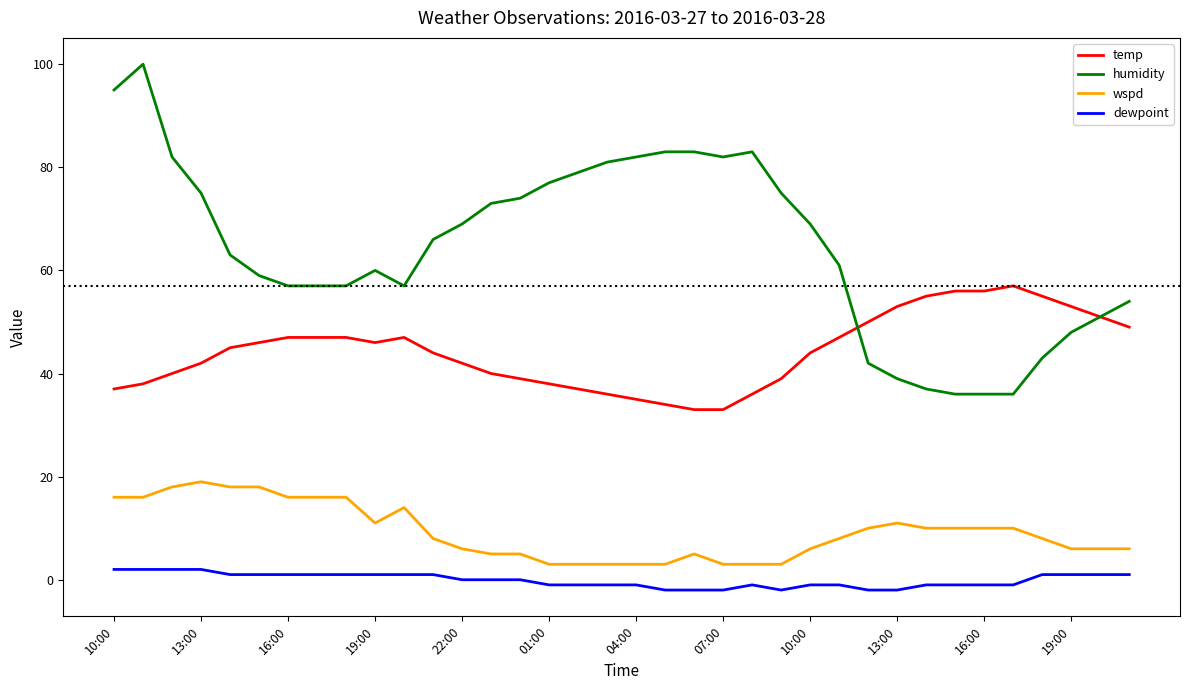

Which series has the widest spread of values?

humidity